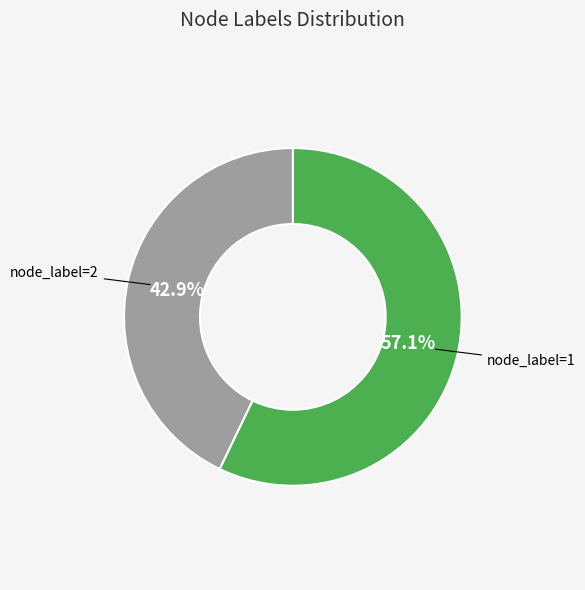

Is there a majority slice in this chart?

Yes